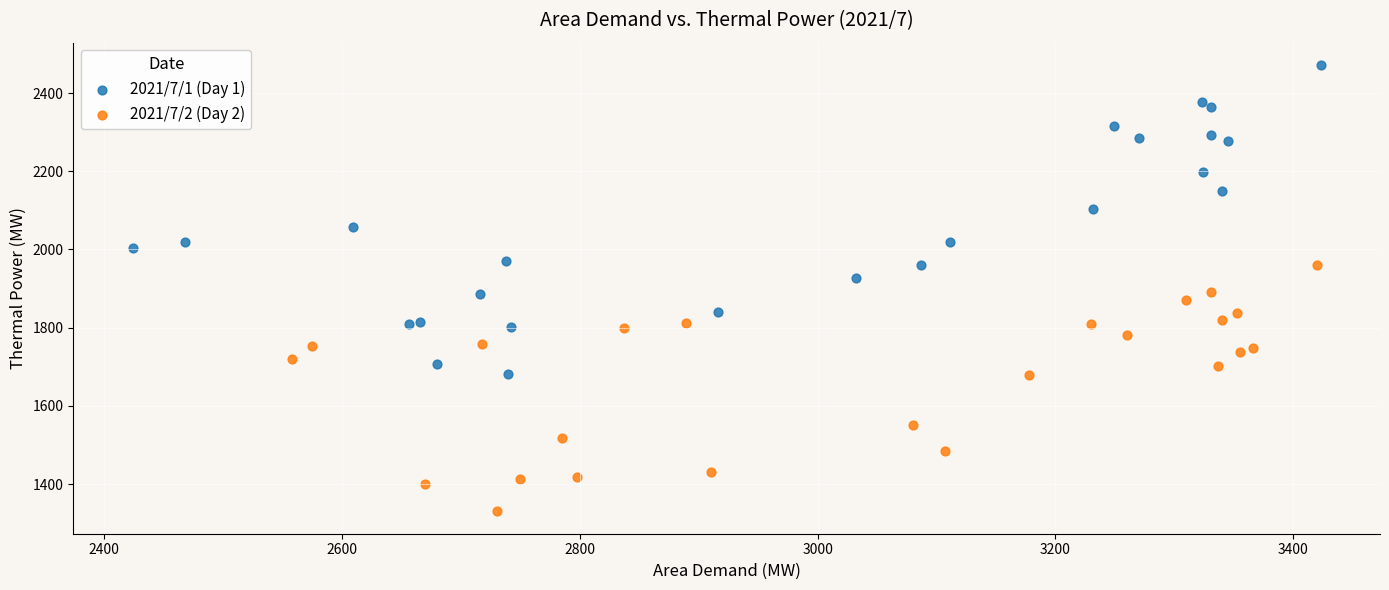

Which series reaches the maximum Y coordinate?

2021/7/1 (Day 1)